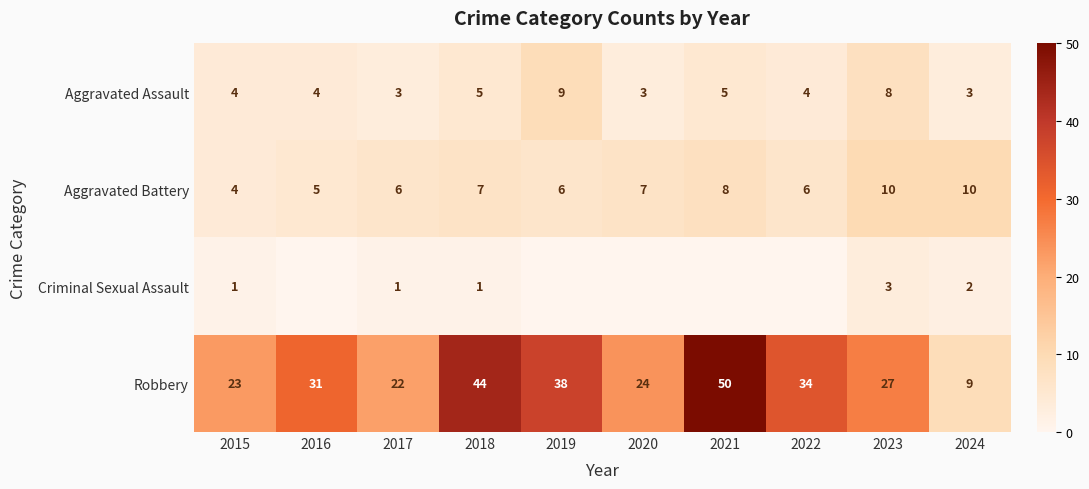

How many distinct data groups are displayed?

4